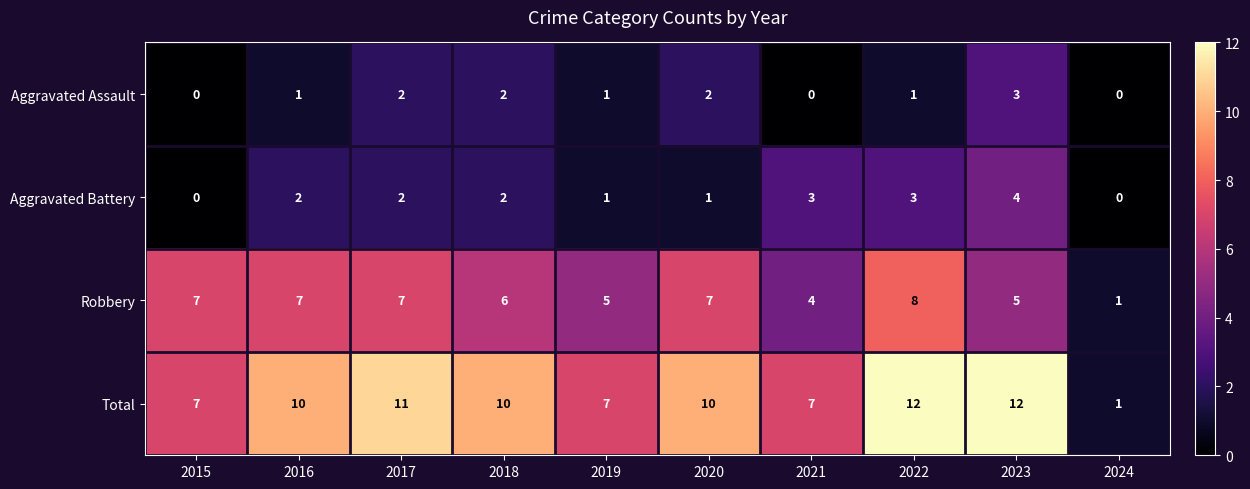

What is the difference between the highest and lowest values at 2020?

9